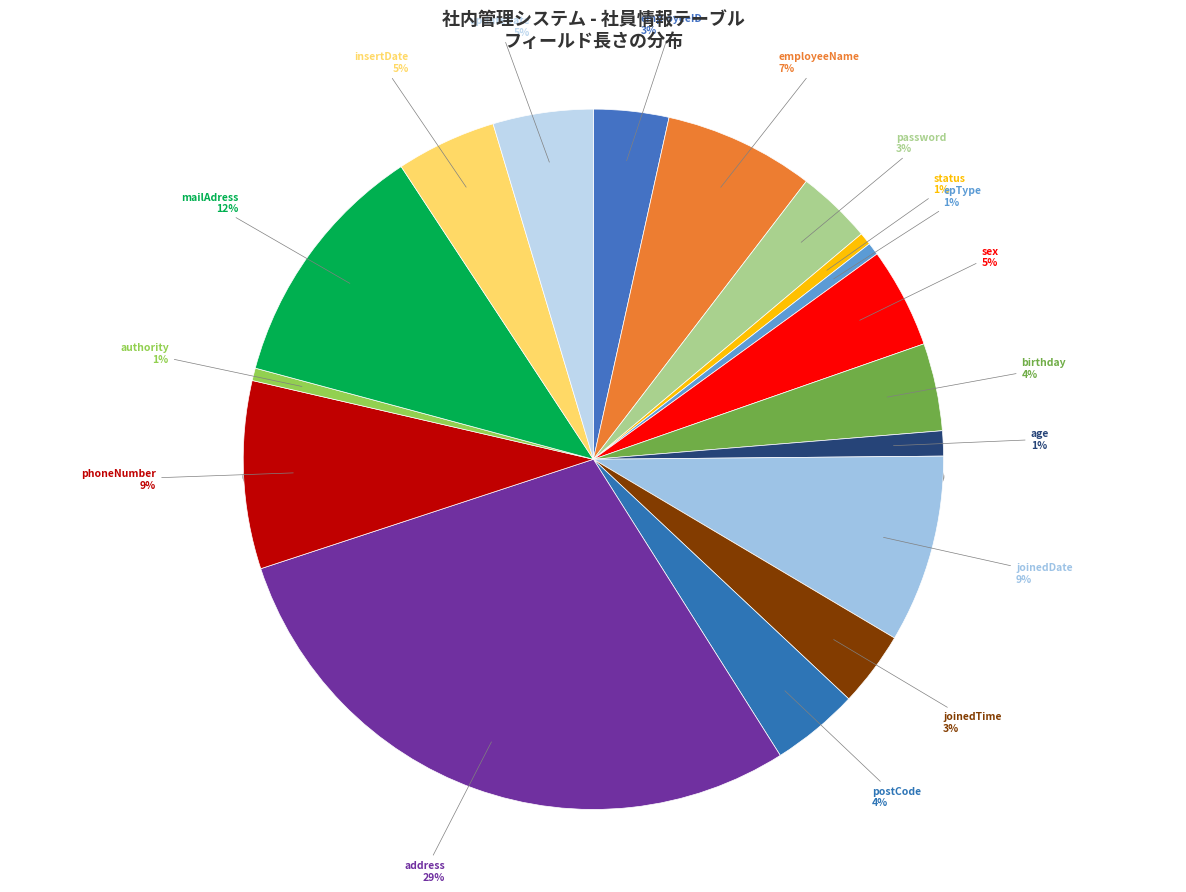

Combined, do birthday and joinedTime account for over 50%?

No